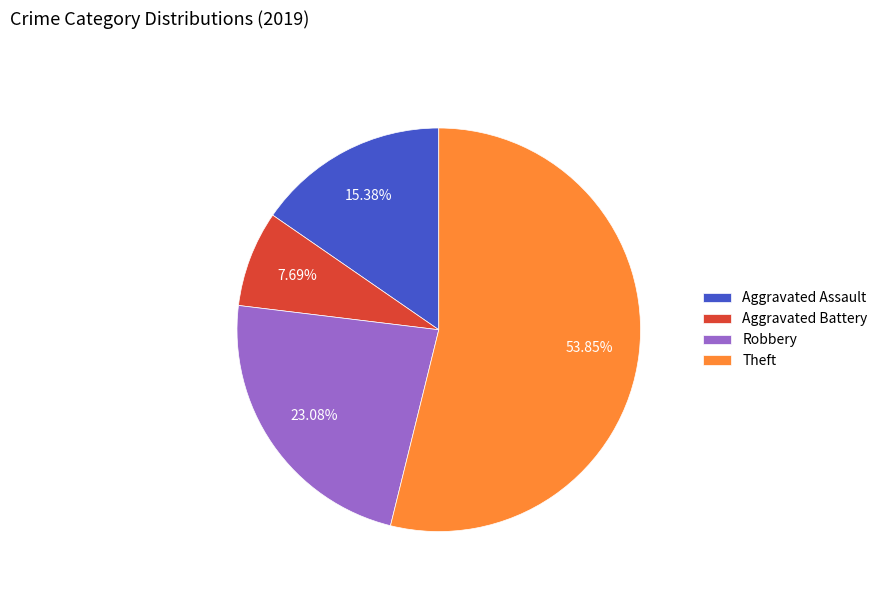

What is the majority slice?

Theft